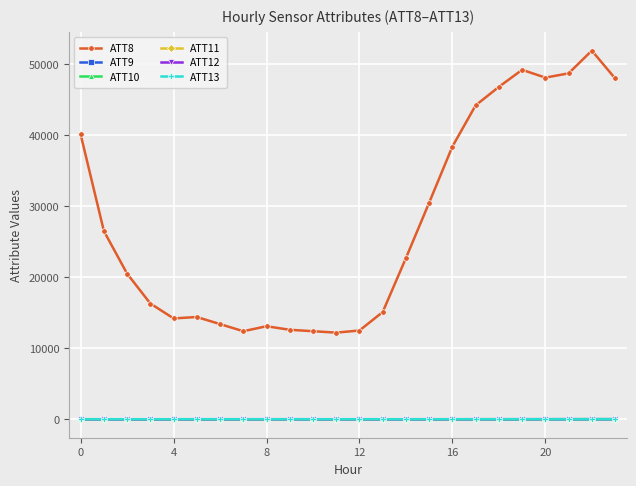

At how many categories does at least one series exceed 9614?

24